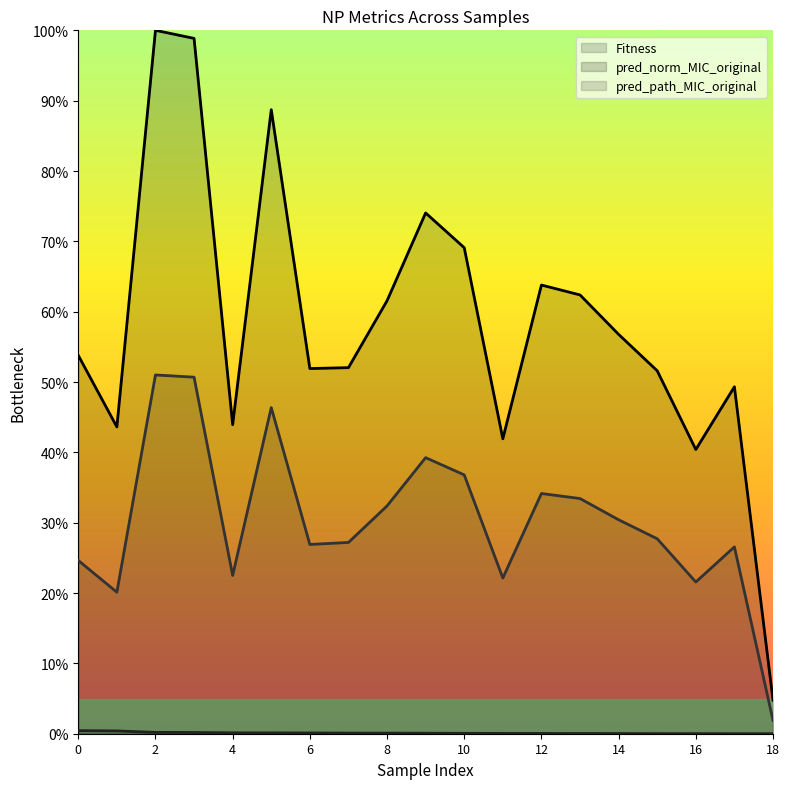

Which series has the largest total across all categories?

pred_norm_MIC_original